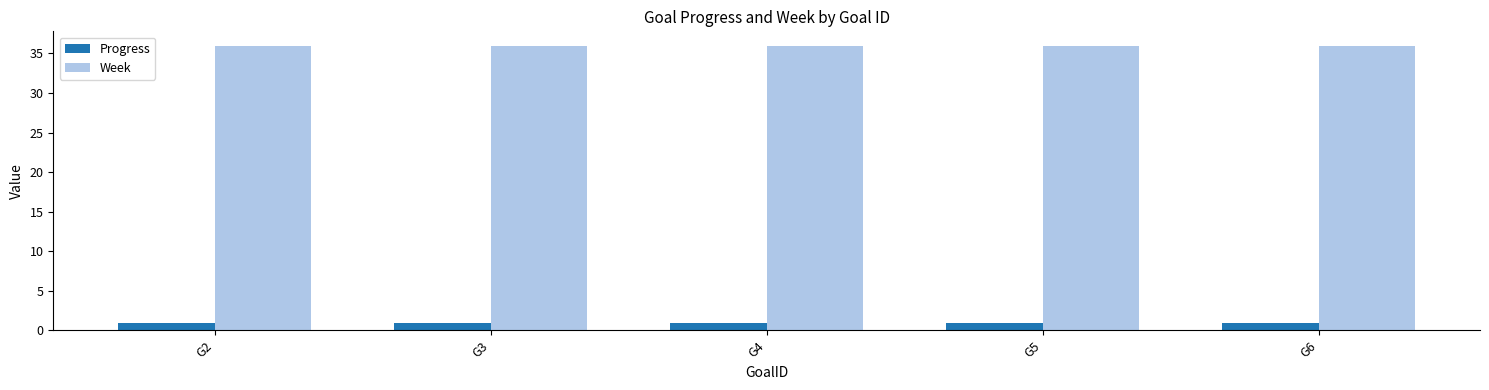

What is the lowest value of the Progress series?

0.9